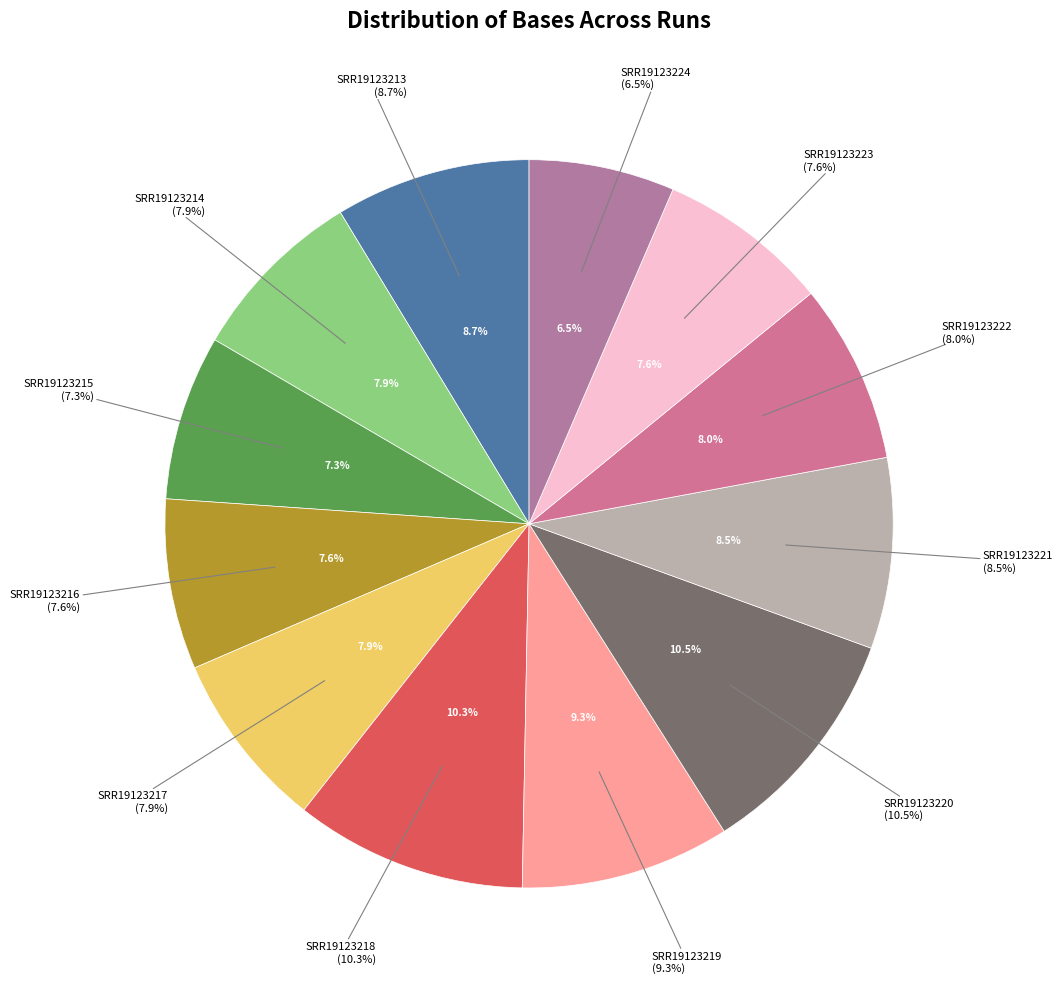

To the nearest percent, what percentage of the pie is SRR19123219?

9%